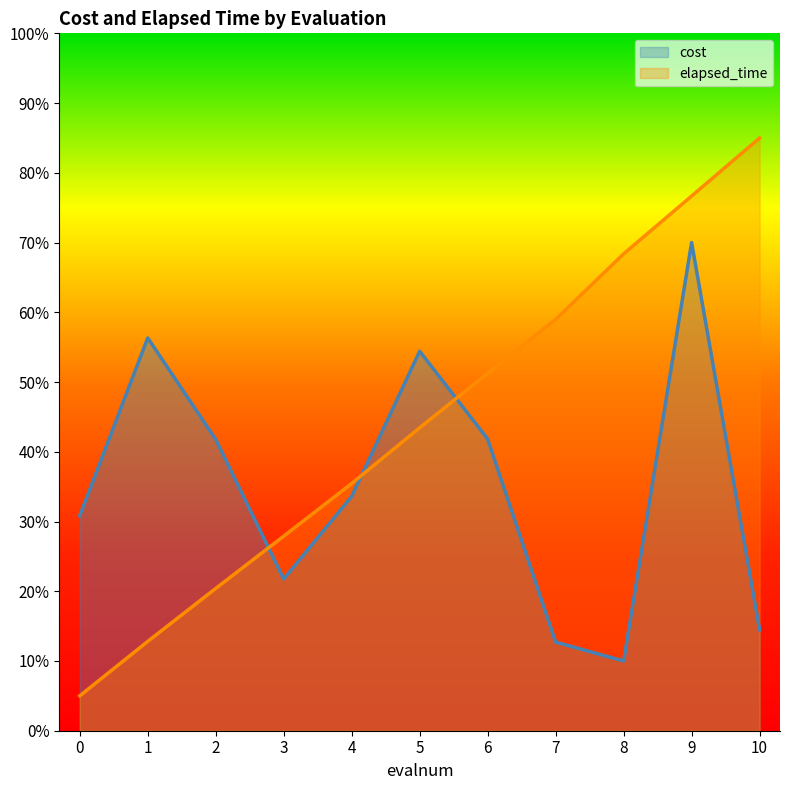

True or false: cost has a value of 0.4 at 2.

True